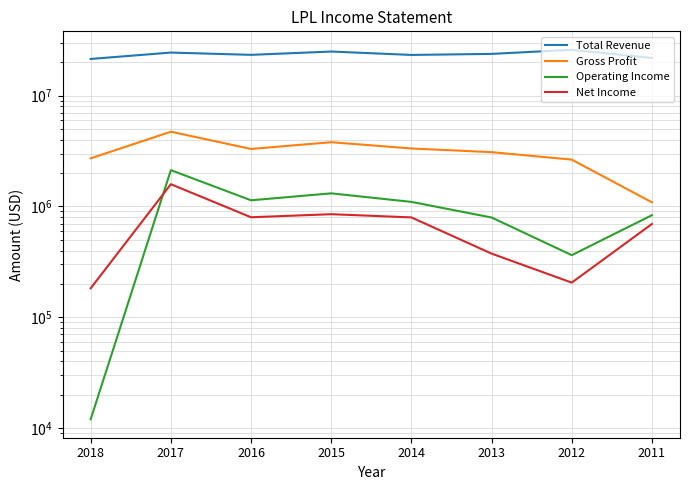

Reading left to right, transcribe all the data shown in this chart.

Total Revenue: 21416200	24455400	23323600	24977800	23280900	23789100	25898100	21862200
Gross Profit: 2715000	4721700	3299800	3796600	3333800	3087200	2644300	1089000
Operating Income: 12000	2125000	1135400	1311800	1098300	794300	363200	833100
Net Income: 182400	1586400	797900	850600	795800	375000	205200	694100